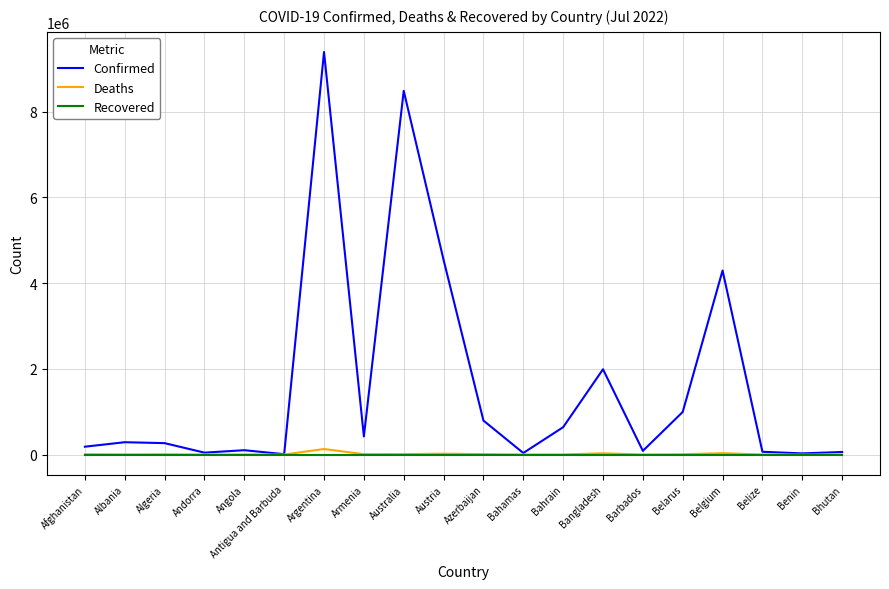

The Recovered series shows 0 at Bahamas. True or false?

True